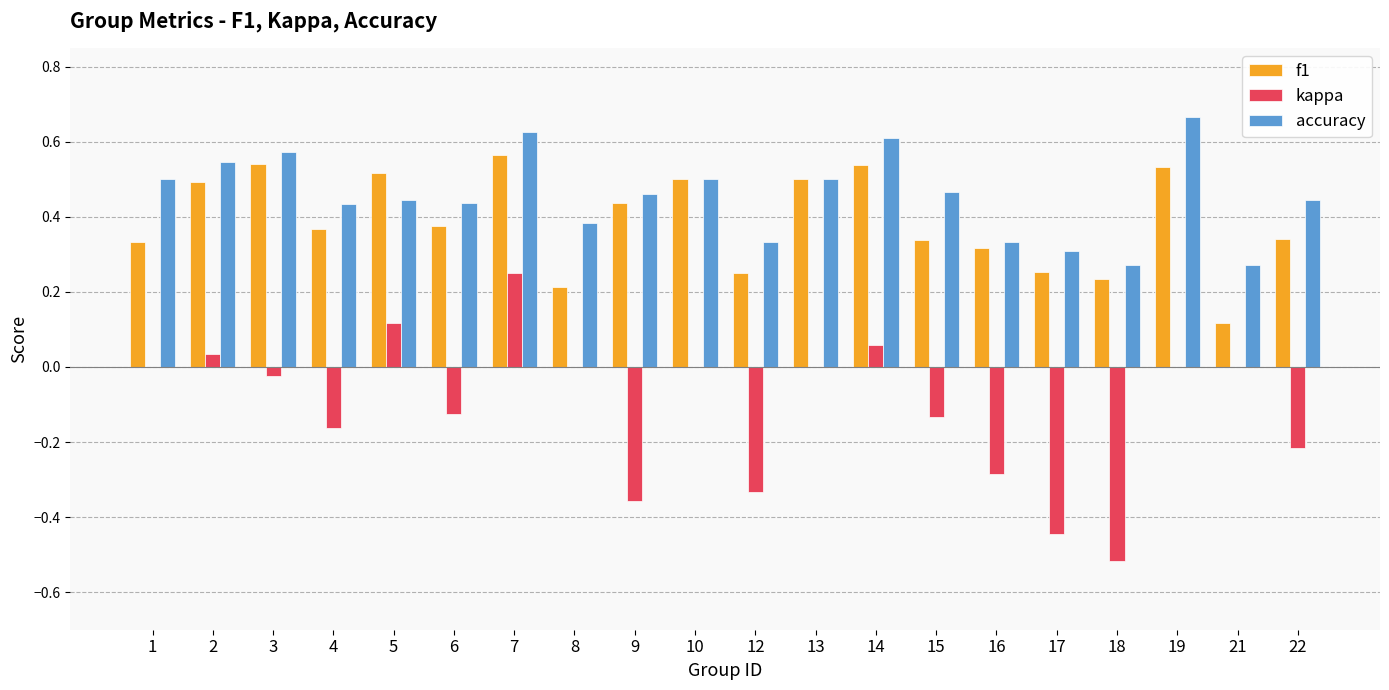

How many categories are shown in the chart?

20